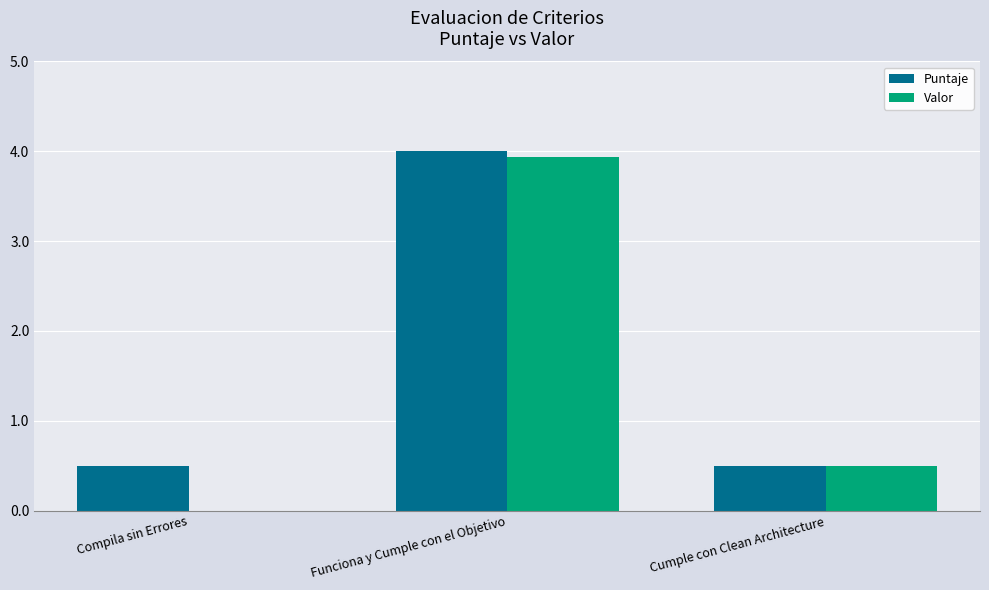

Is the value of Valor at Compila sin Errores greater than the value of Puntaje at Cumple con Clean Architecture?

No